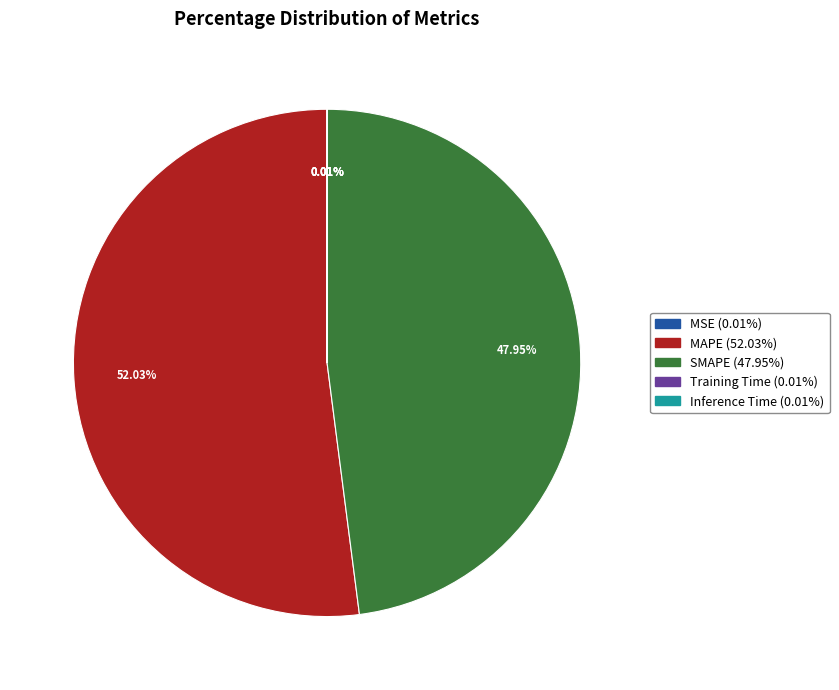

To the nearest percent, what is the average slice percentage?

20%